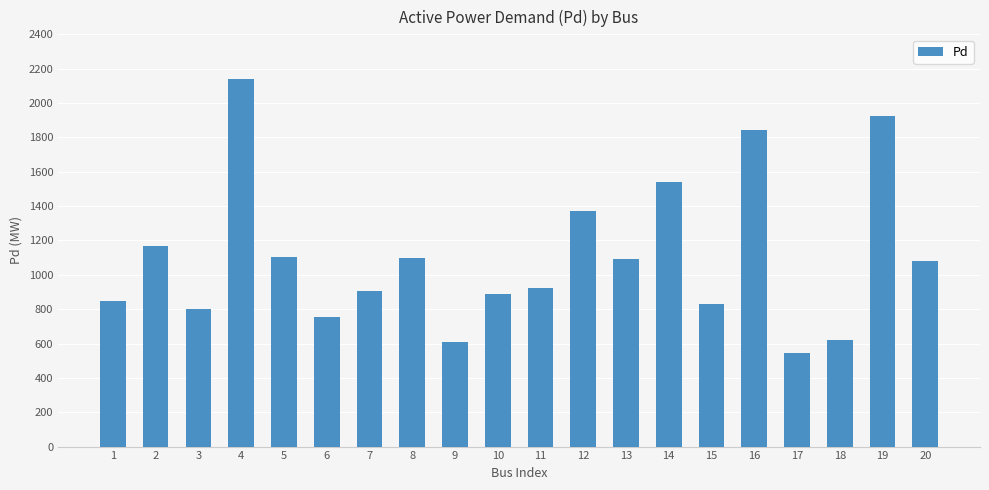

What is the change in value from 12 to 20?

-293.0